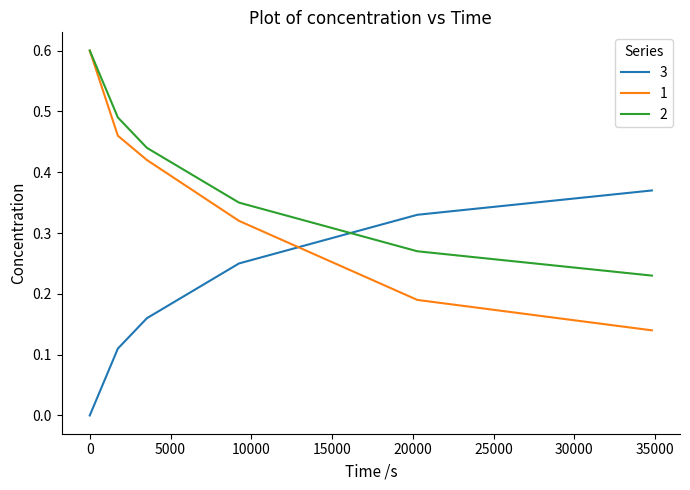

Does the chart have visible grid lines?

No